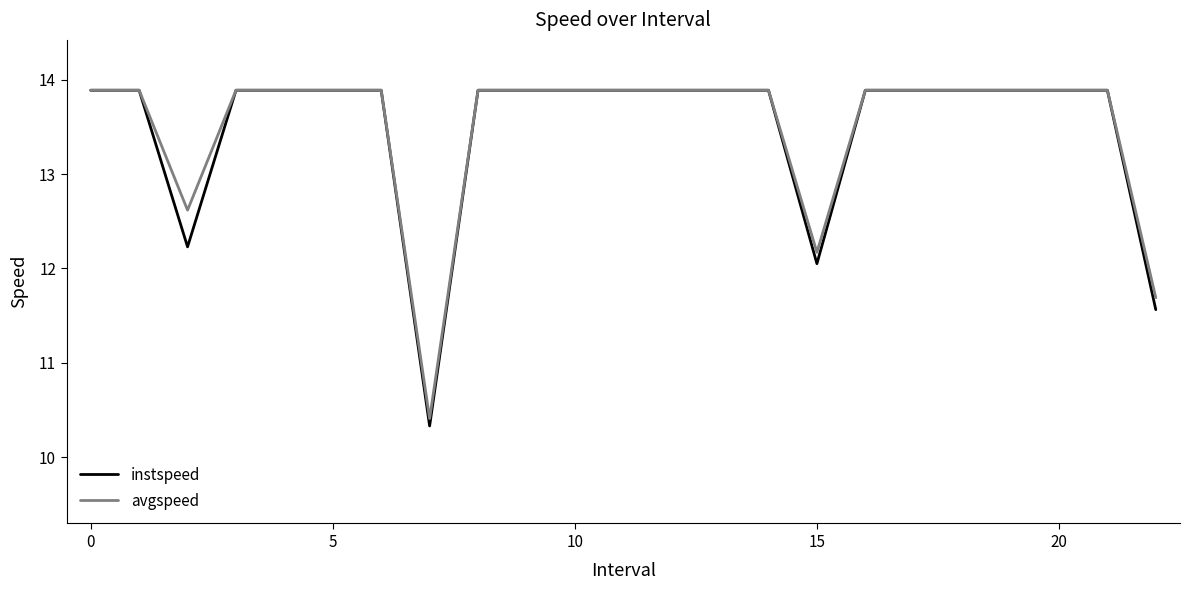

Which series has the largest range (max minus min)?

instspeed